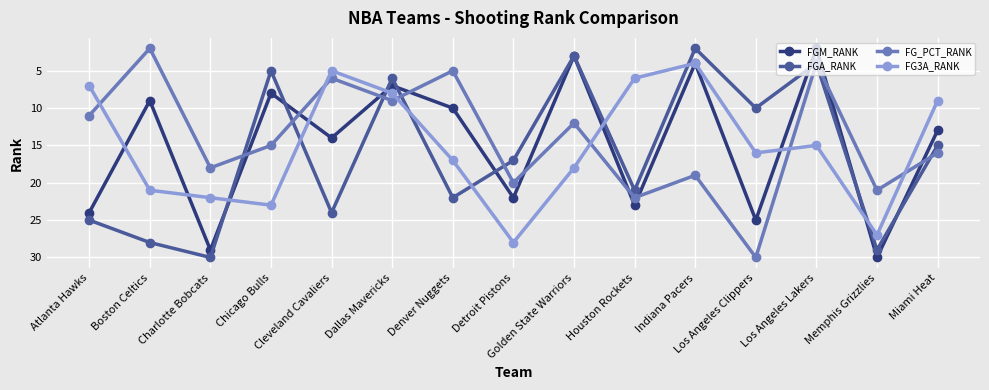

What is the highest value of the FGM_RANK series?

30